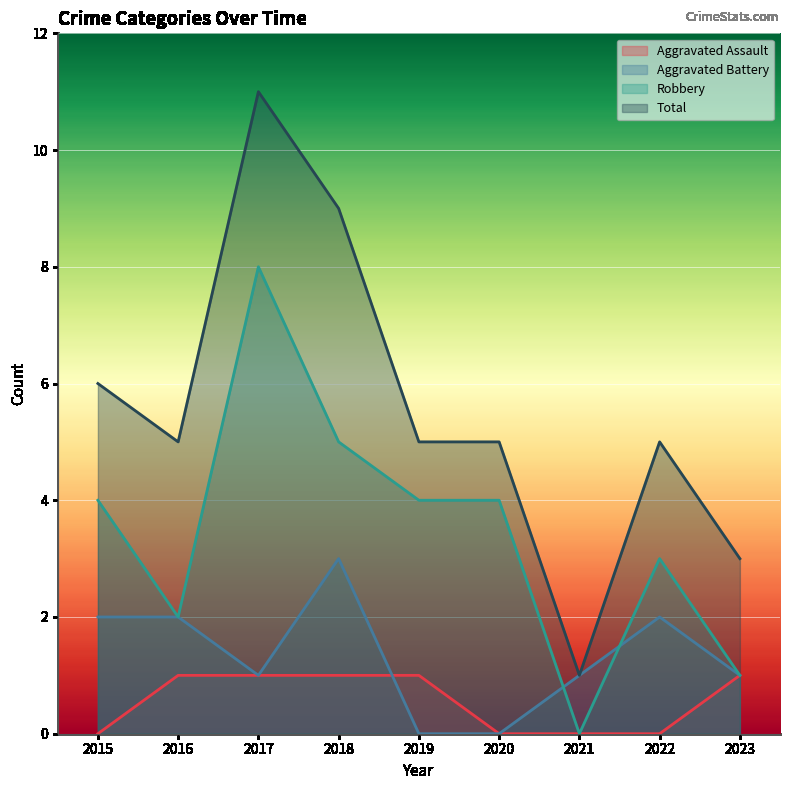

Reading right to left, extract all data points from this chart.

Aggravated Assault: 1	0	0	0	1	1	1	1	0
Aggravated Battery: 1	2	1	0	0	3	1	2	2
Robbery: 1	3	0	4	4	5	8	2	4
Total: 3	5	1	5	5	9	11	5	6